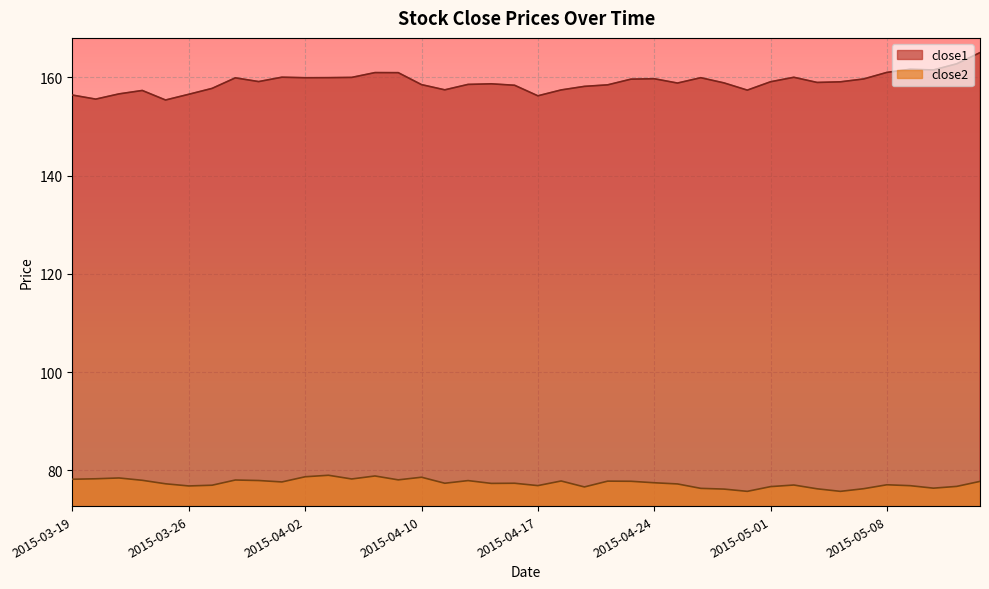

True or false: close2 has more than 2 interior local peaks.

True